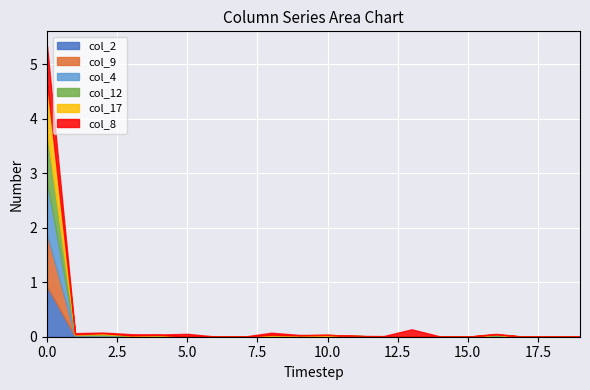

At which category does col_12 reach its first local peak?

2